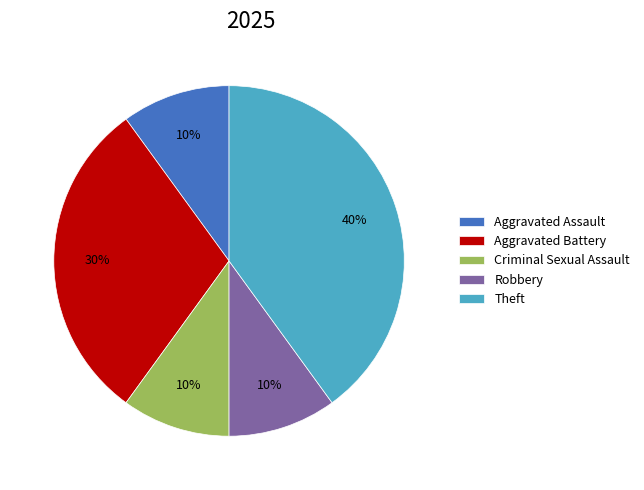

Is there any slice that represents more than half of the pie?

No